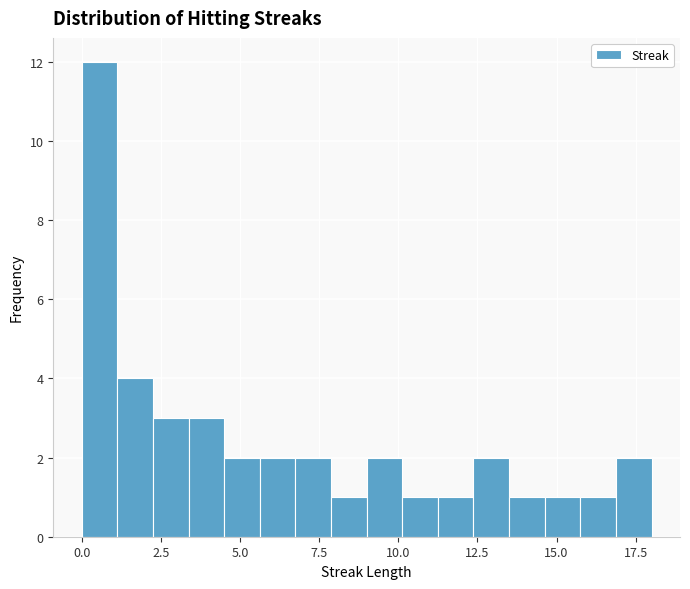

Read against the x-axis, roughly where is the centre of the tallest bar?

0.5